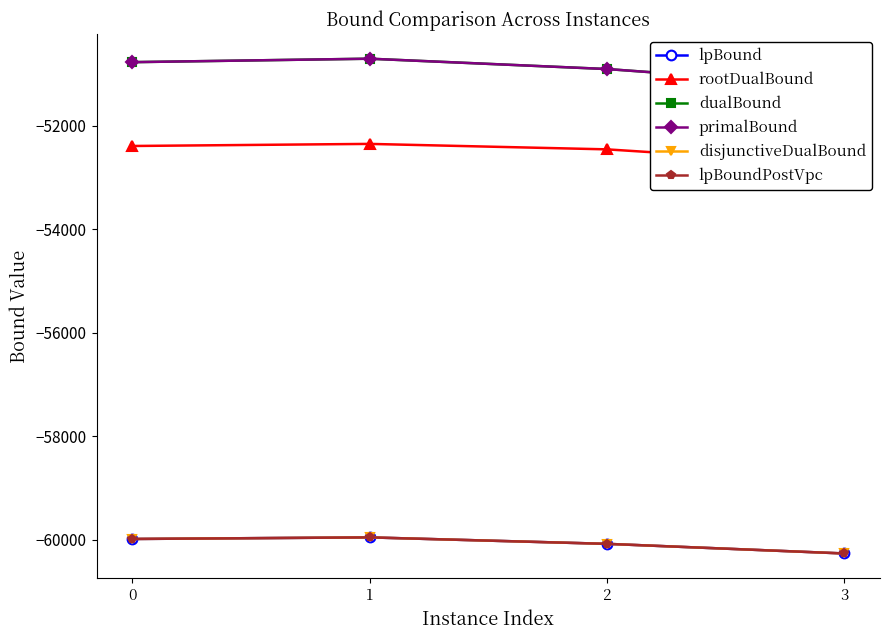

Rank the categories by lpBoundPostVpc value from highest to lowest.

1, 0, 2, 3